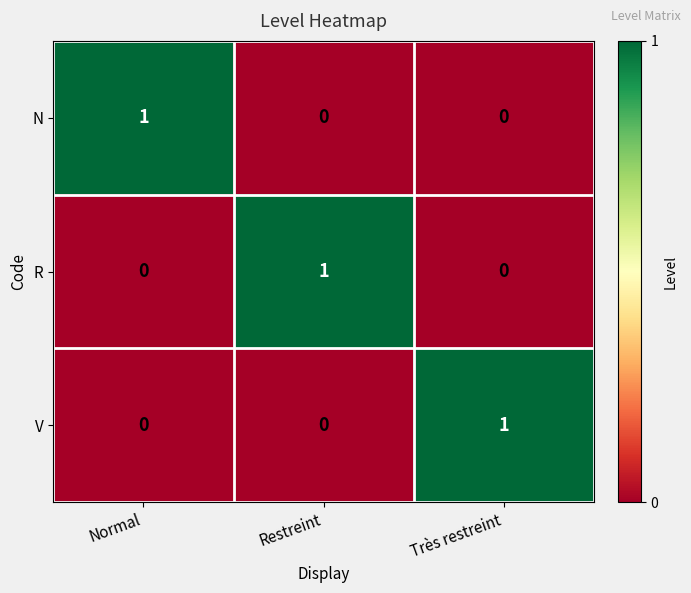

Count the R values in the range 0 to 1.

3